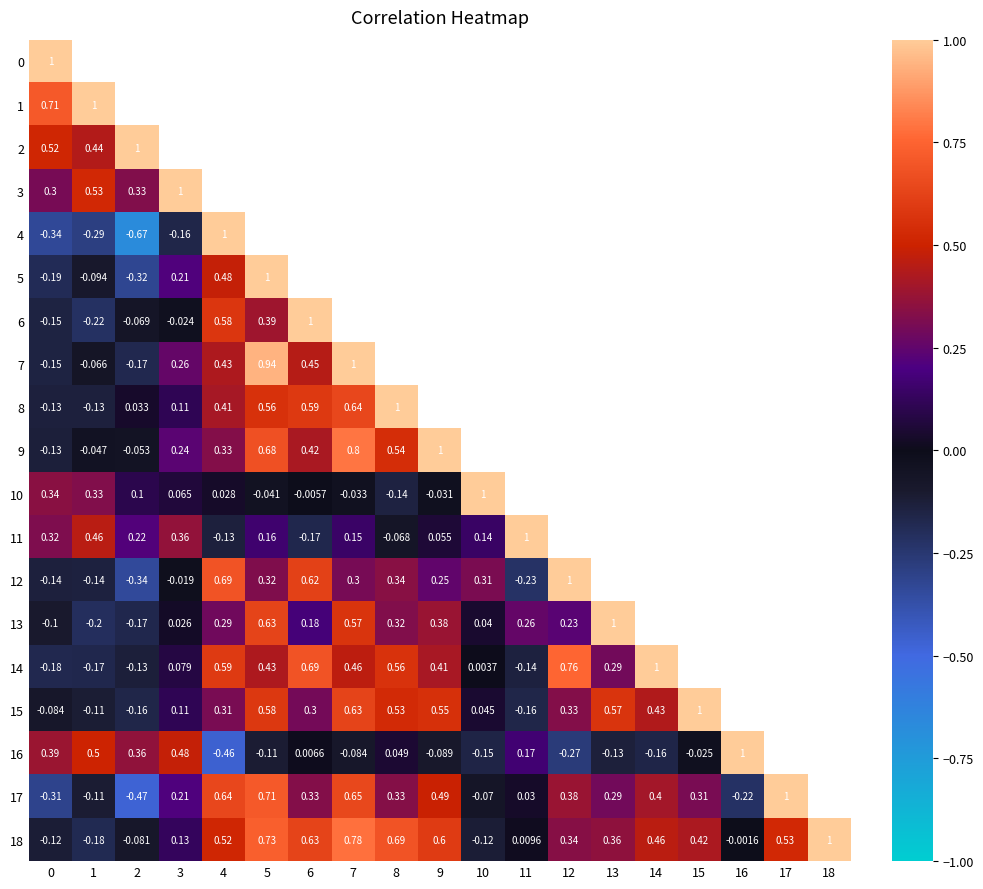

Rank the series at 12 from highest to lowest value.

12, 14, 4, 6, 17, 8, 18, 15, 5, 10, 7, 9, 13, 3, 0, 1, 11, 16, 2